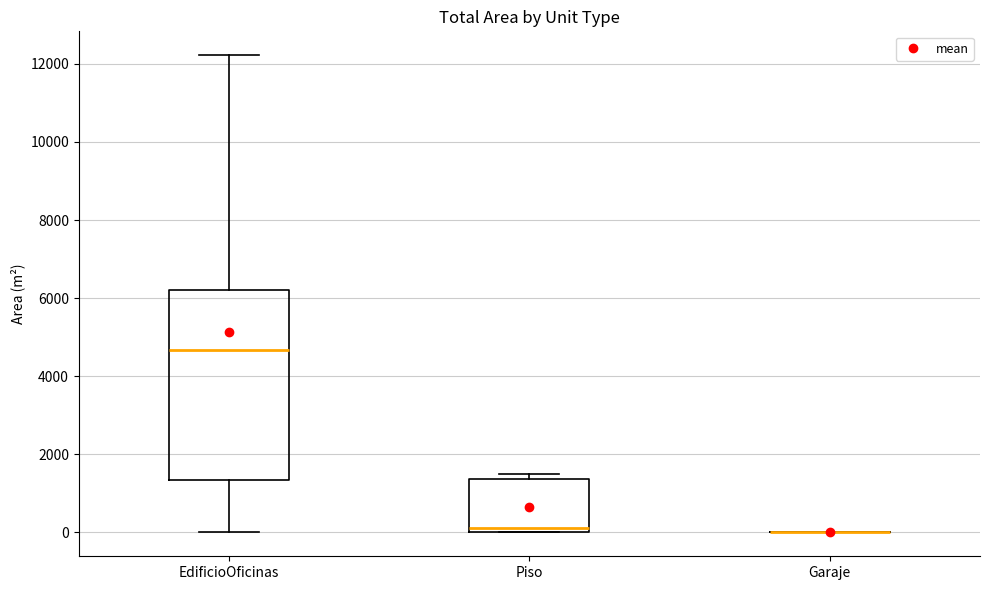

Reading left to right, transcribe this box plot: for each box, give where its median line is, the range the box spans, and where its two whiskers end, as read against the y-axis. The values are not printed on the chart, so give them approximately, as read against the axis.

EdificioOficinas: median 4600, box 1400 to 6200, whiskers 0 to 12200
Piso: median 200, box 0 to 1400, whiskers 0 to 1400 (just above the box's upper edge)
Garaje: box collapsed to a line at 0, whiskers 0 to 0